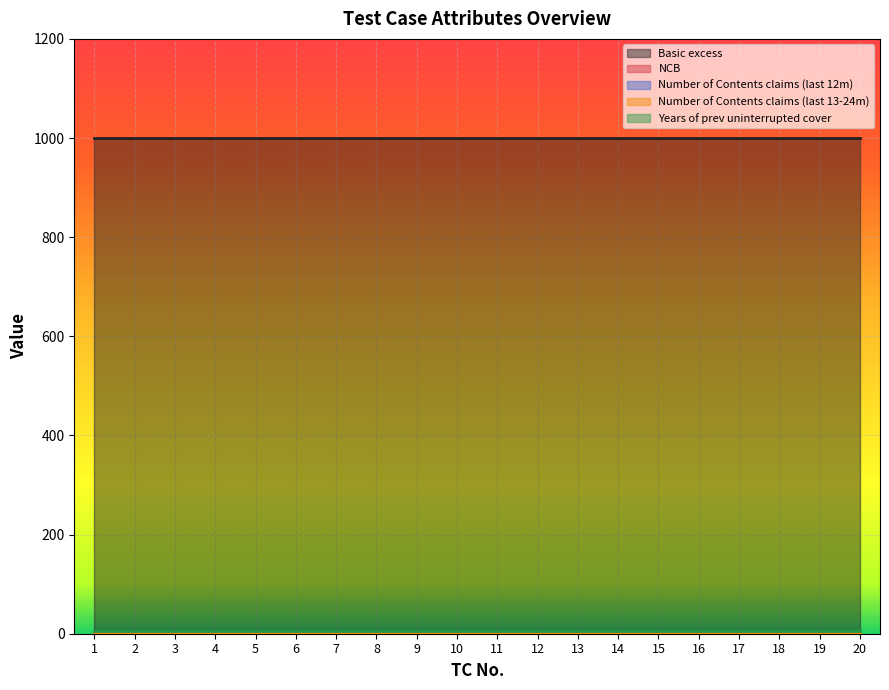

Rank the series at 10 from lowest to highest value.

NCB, Number of Contents claims (last 12m), Number of Contents claims (last 13-24m), Years of prev uninterrupted cover, Basic excess